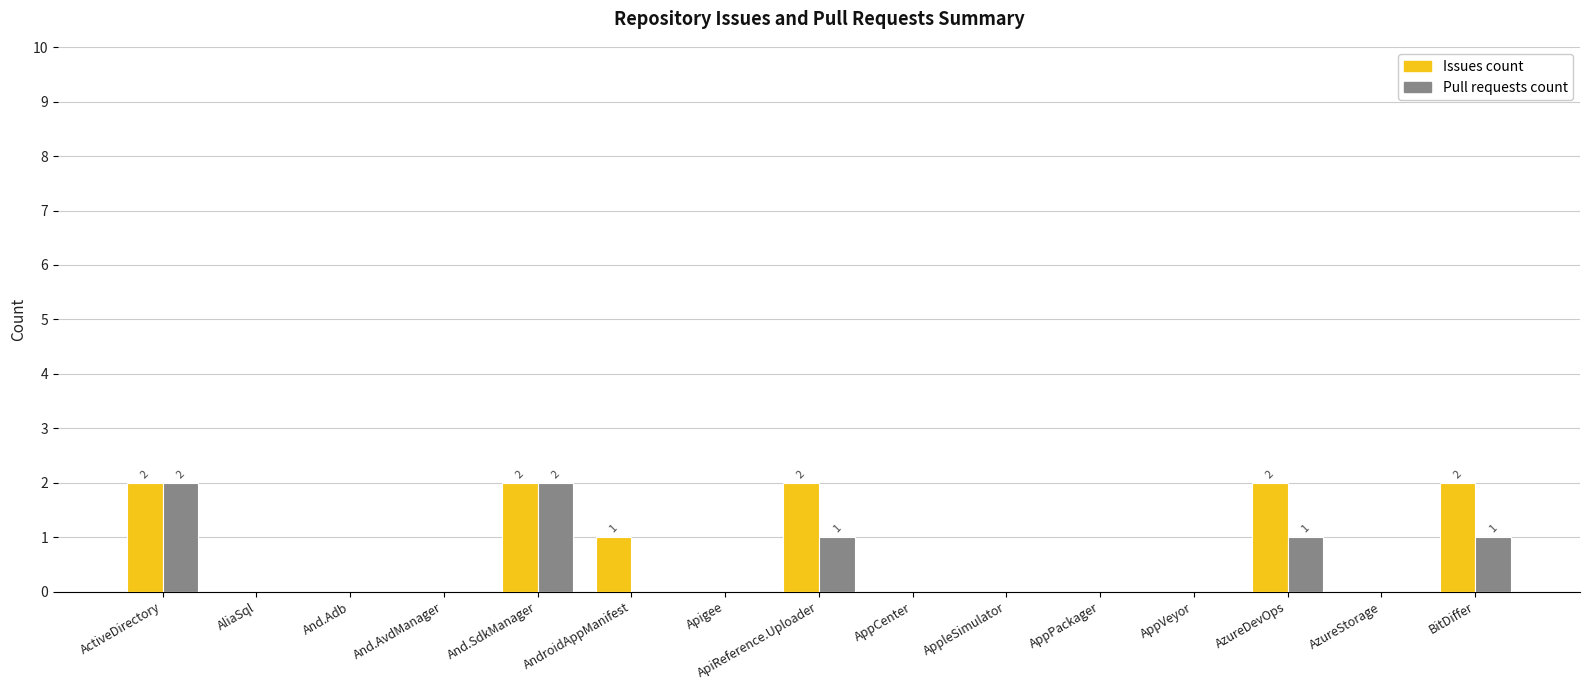

Which series has the largest total across all categories?

Issues count